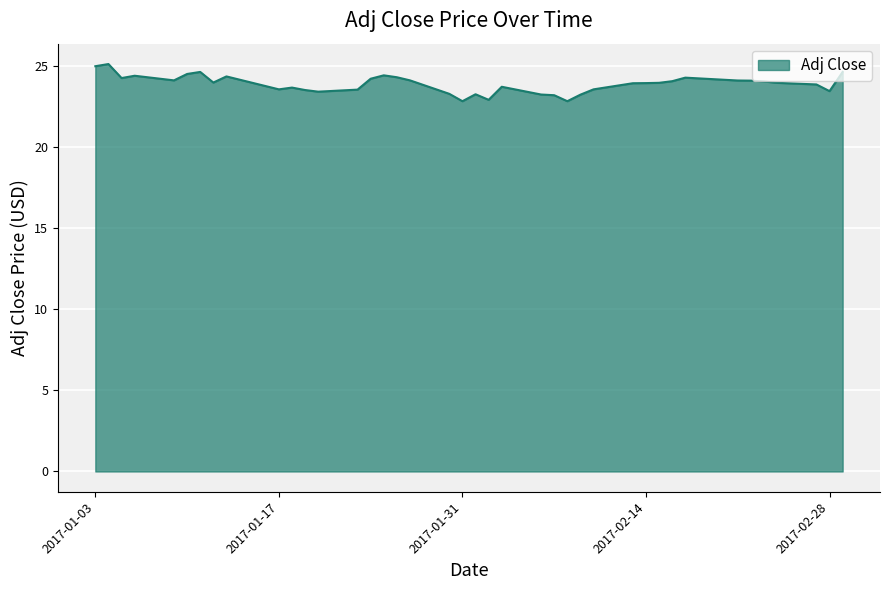

What is the sum of all values?

954.6